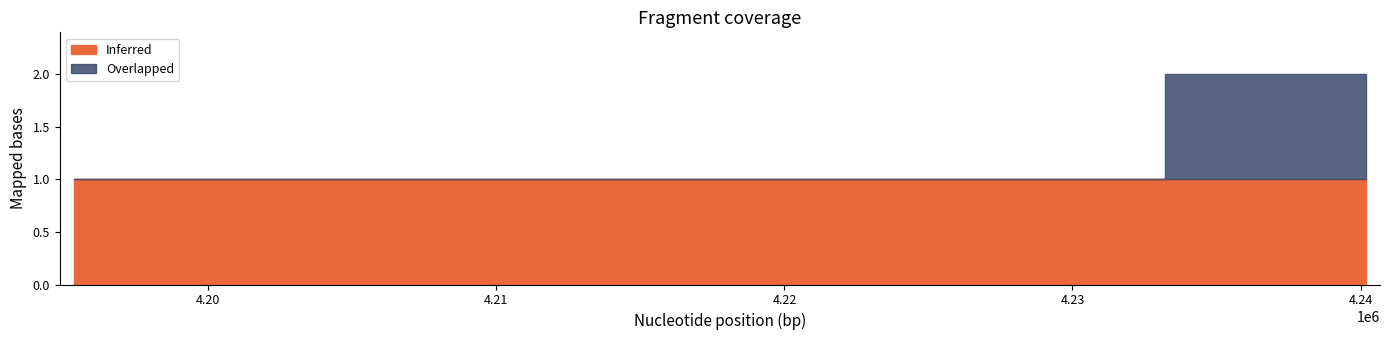

List the series in order of their overall mean, lowest first.

Overlapped, Inferred